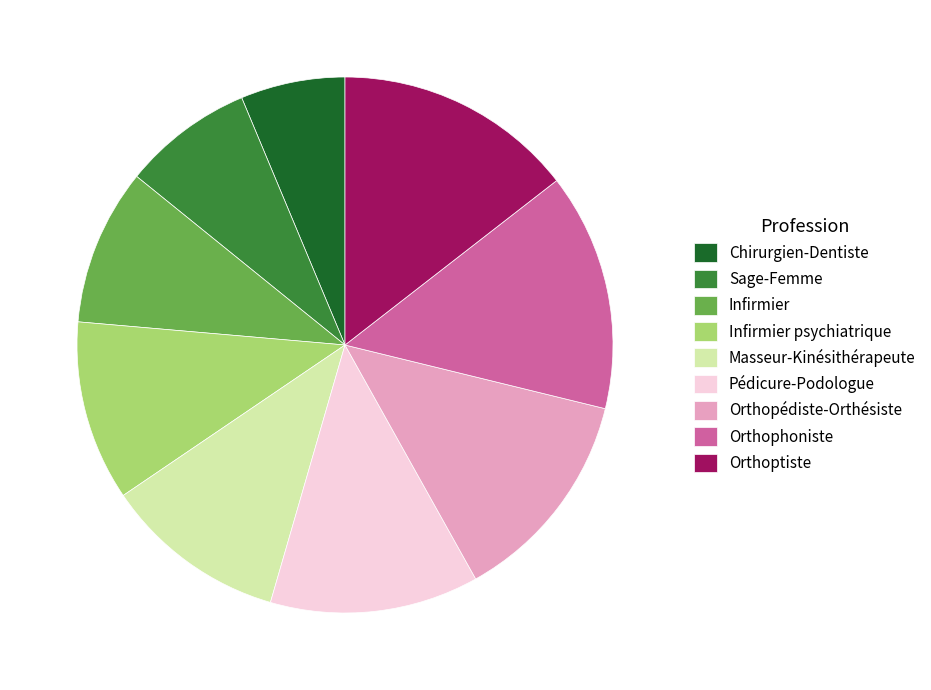

Is there any slice that represents more than half of the pie?

No